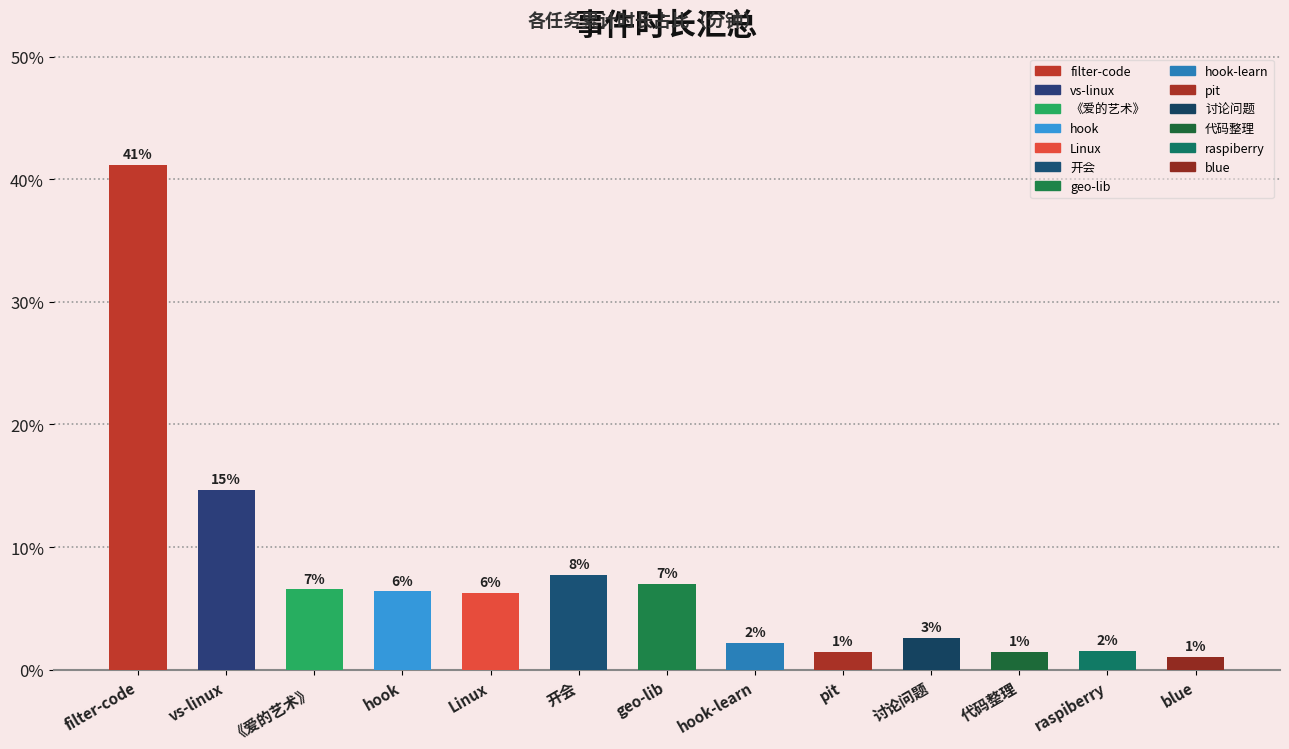

How many bars are there in total?

13